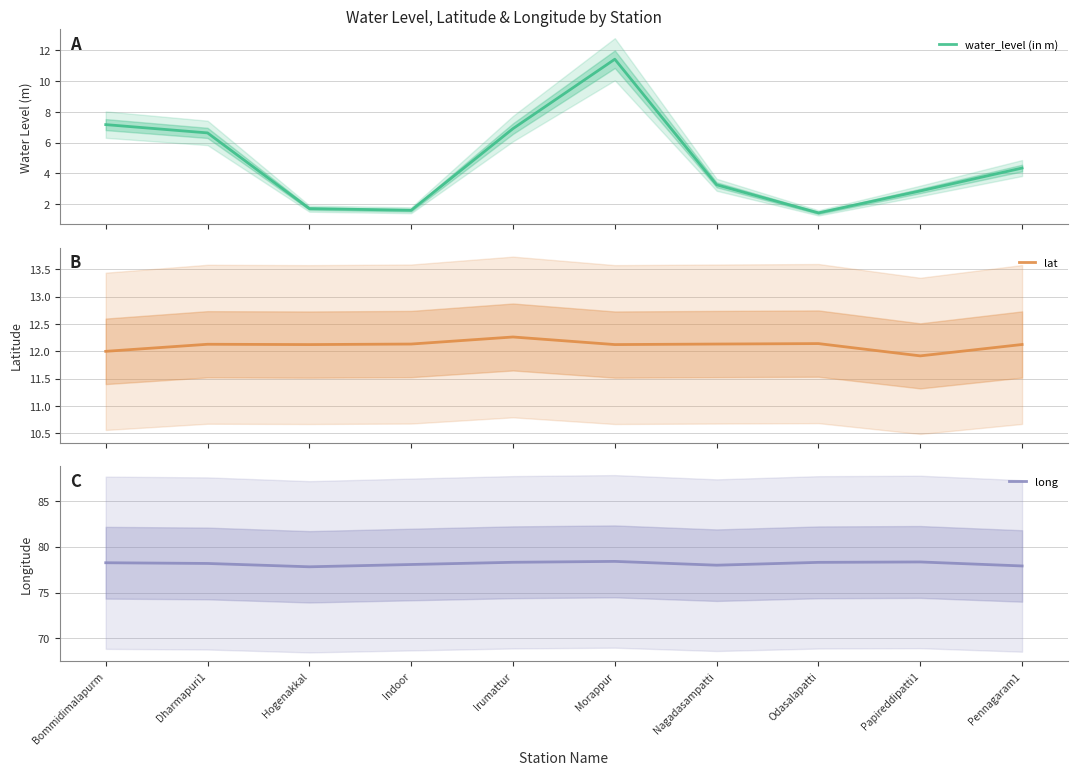

Reading left to right, list all the values displayed in this chart.

water_level (in m): 7.2	6.6	1.7	1.6	6.9	11.4	3.2	1.4	2.9	4.3
lat: 12.0	12.1	12.1	12.1	12.3	12.1	12.1	12.1	11.9	12.1
long: 78.2	78.2	77.8	78.1	78.3	78.4	78.0	78.3	78.3	77.9